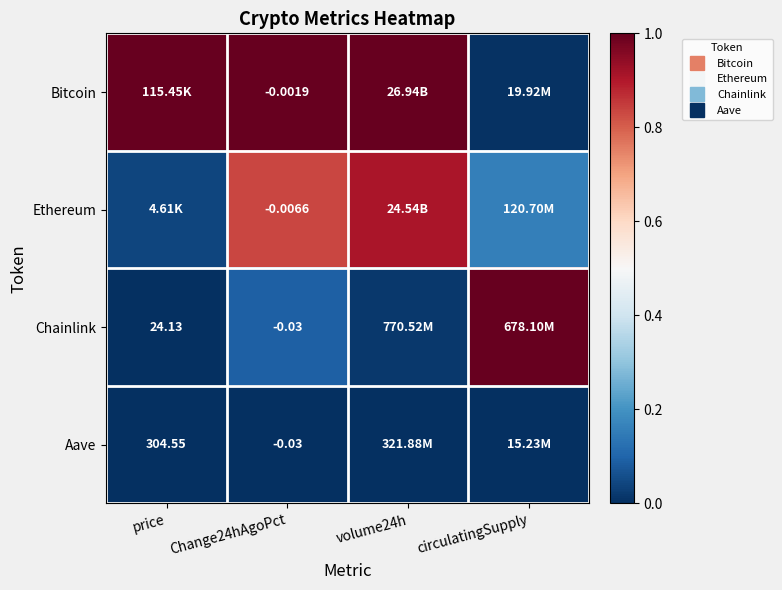

What is the maximum value shown in the chart?

1.0